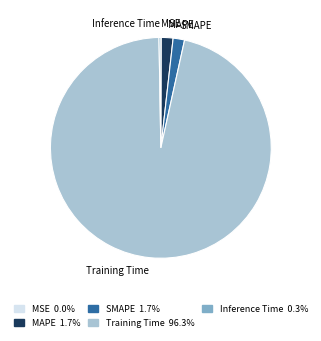

Does any single category account for the majority?

Yes